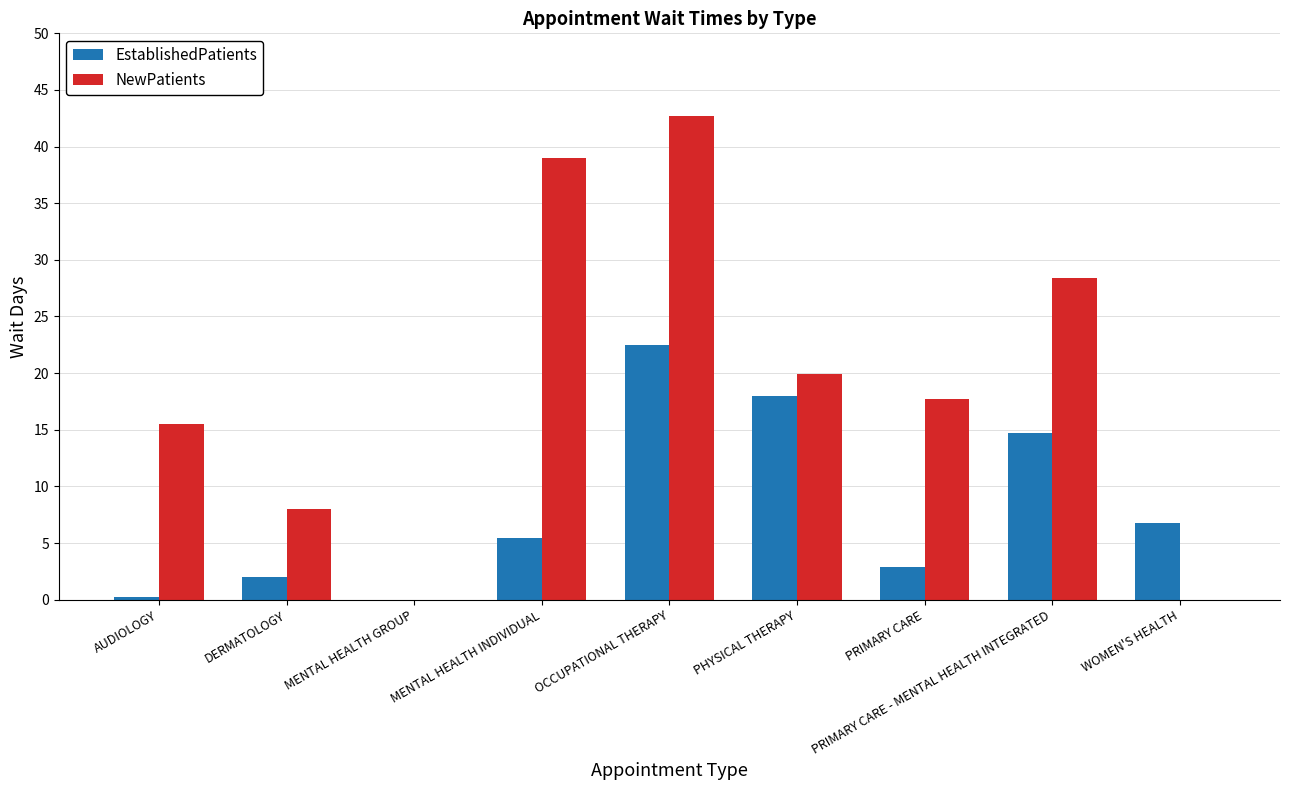

Count the number of categories in the chart.

9